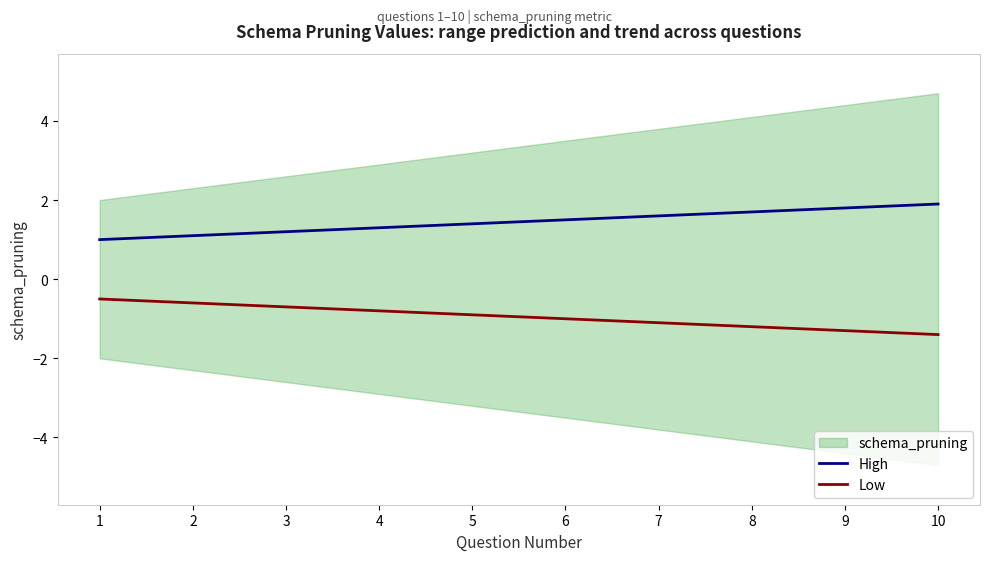

True or false: Low and High cross at least once.

False